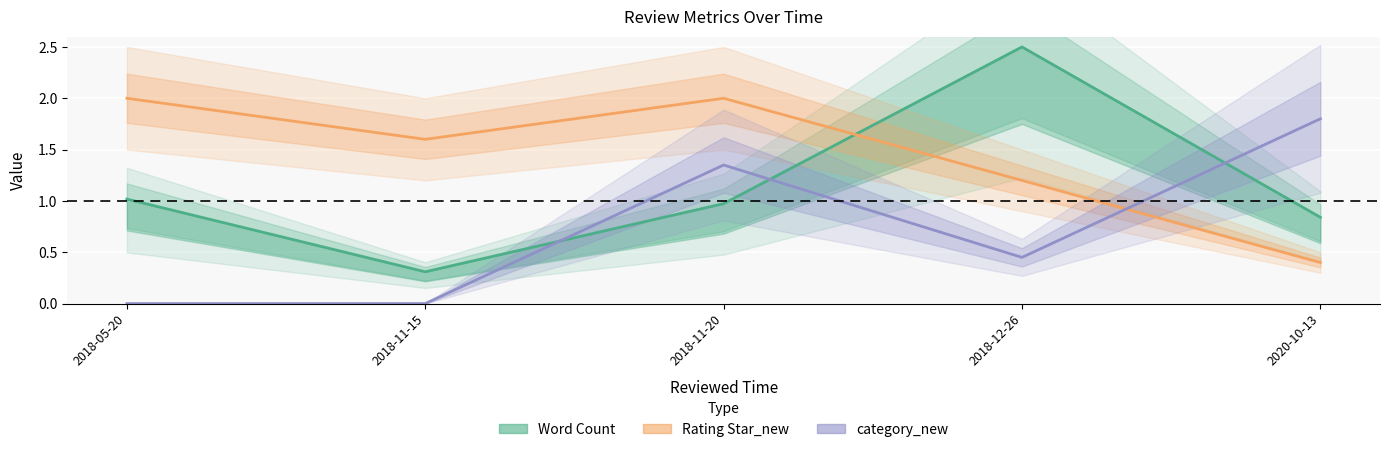

Which series has the largest total across all categories?

Rating Star_new